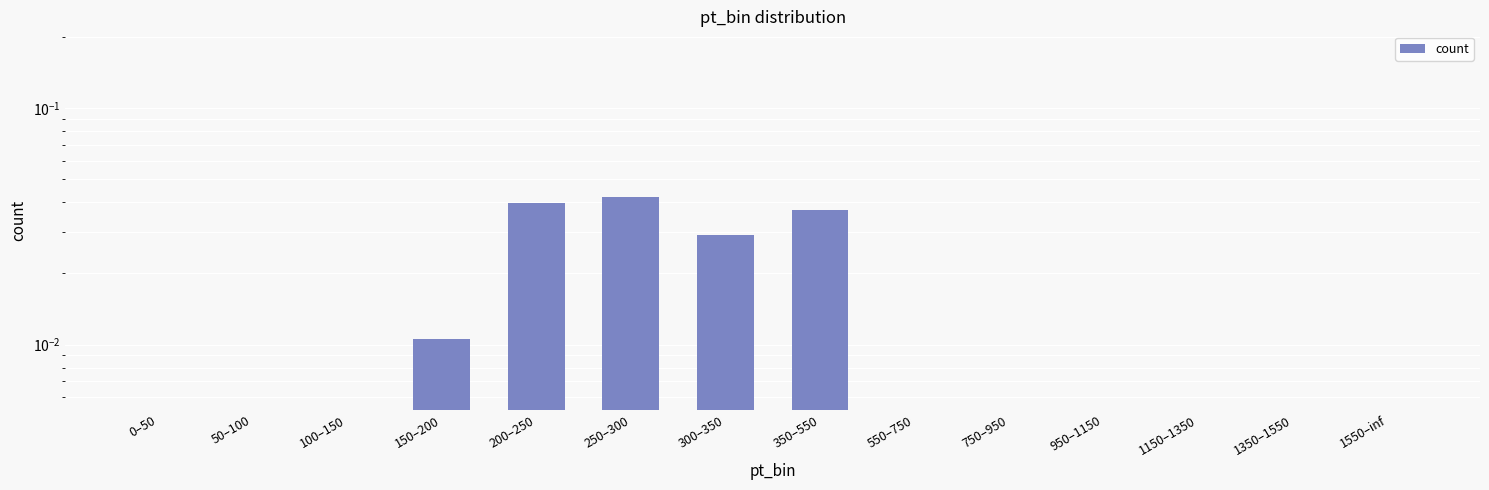

What is the sum of all values?

0.2